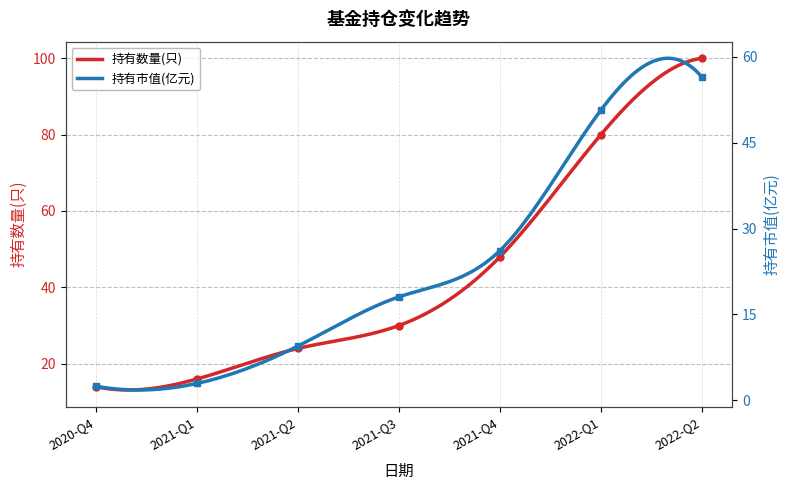

What is the label of the 2nd point from the right?

2022-Q1